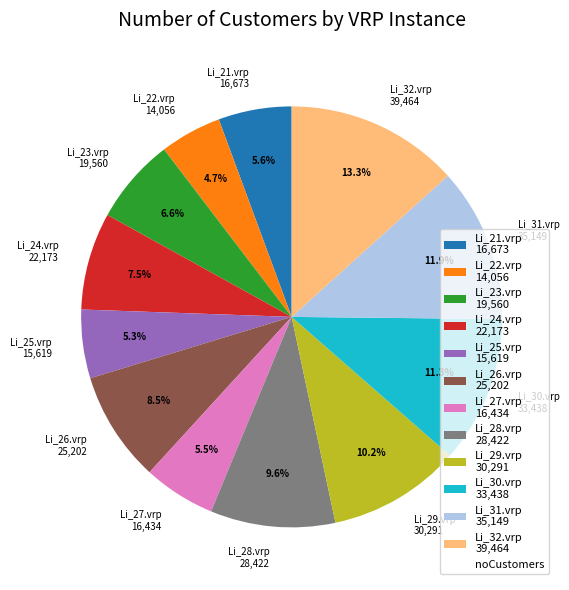

Is it true that Li_25.vrp is 14% of the pie?

False